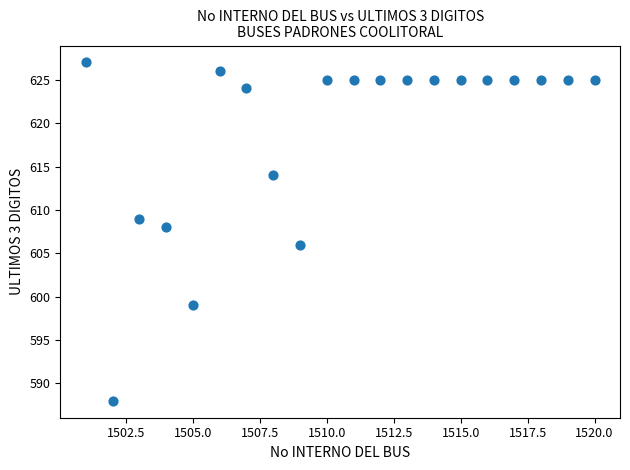

What is the range of X values (max minus min)?

19